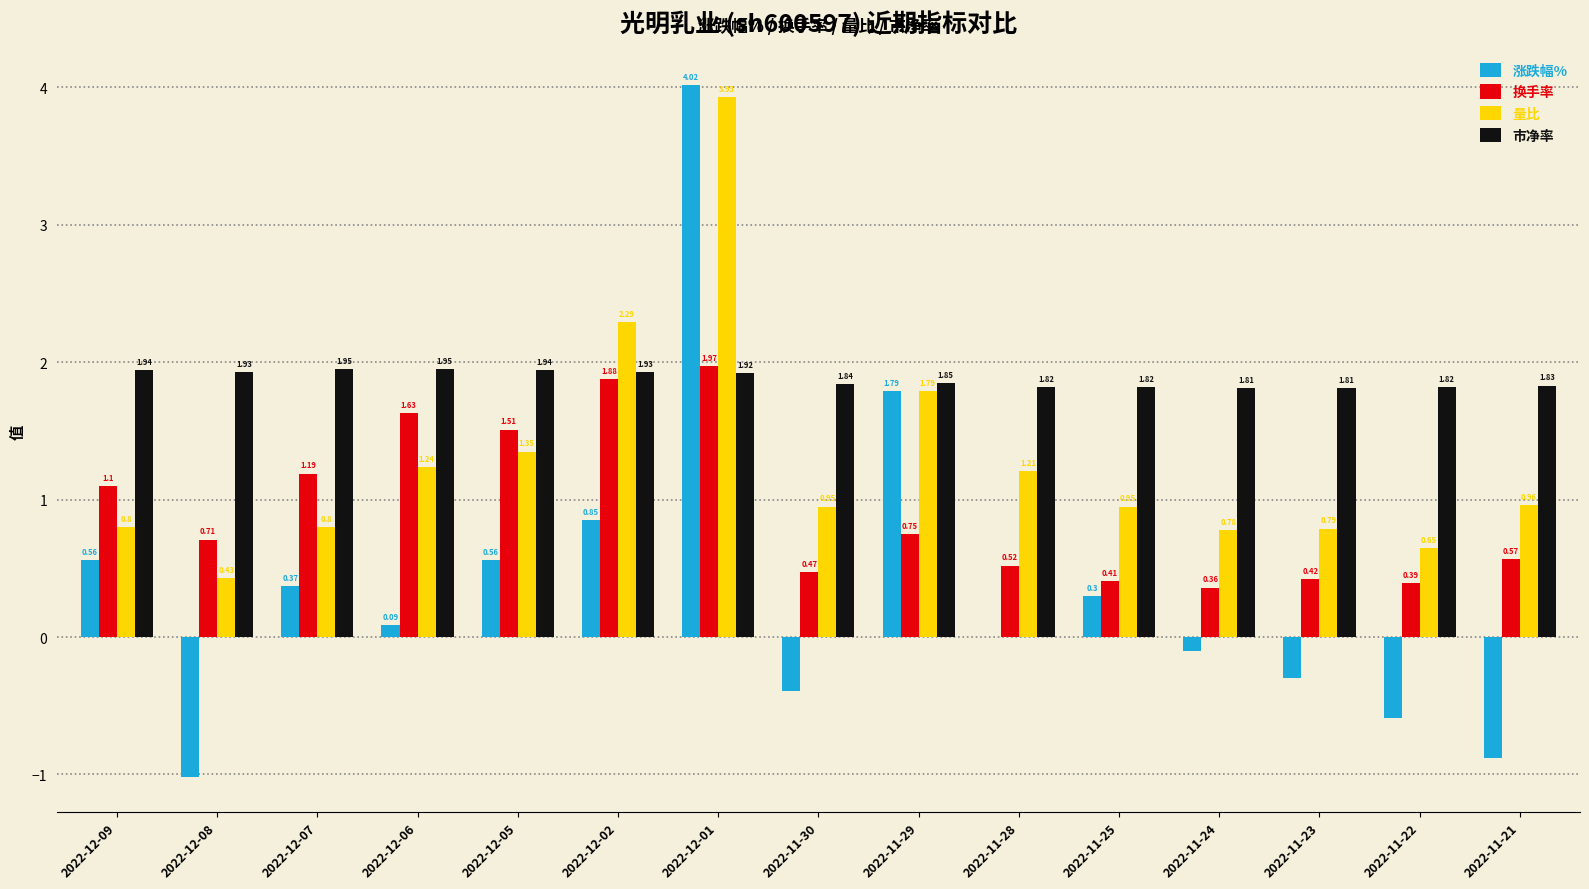

Count the 市净率 values in the range 1 to 2.

15